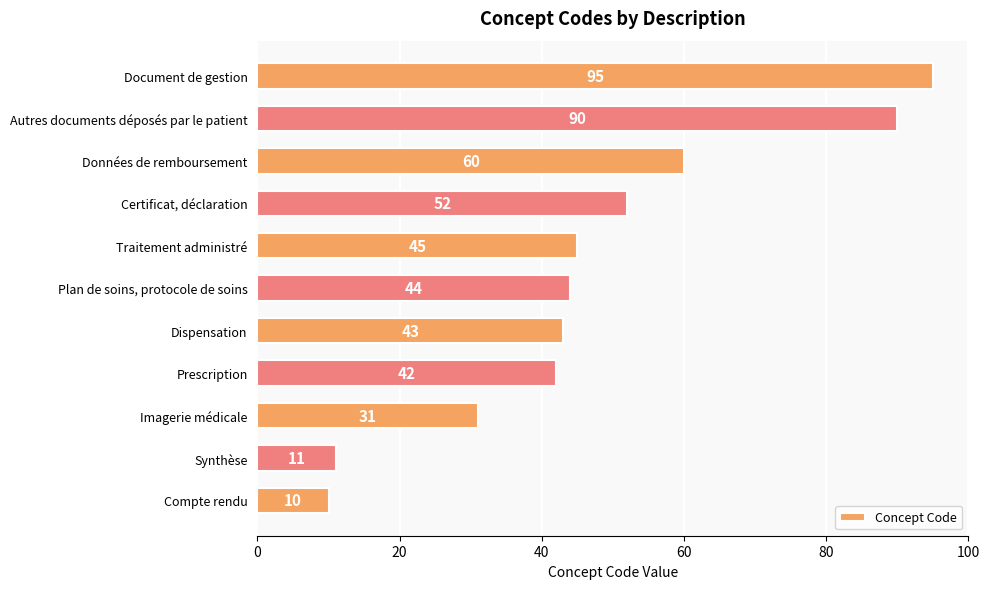

Approximately how many times larger is the value at Plan de soins, protocole de soins compared to Autres documents déposés par le patient?

0.5